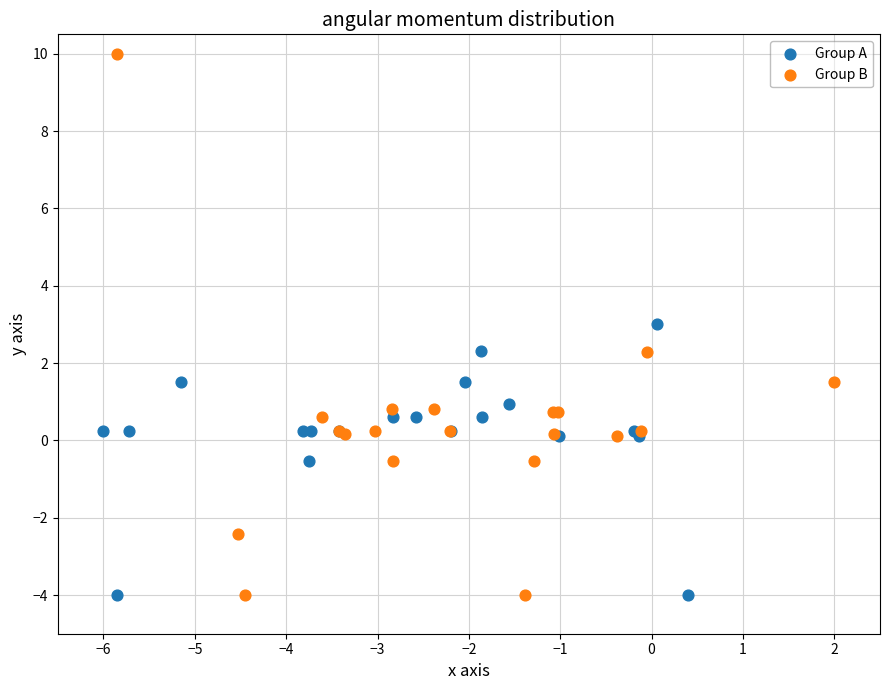

Which series has the widest spread of Y values?

Group B